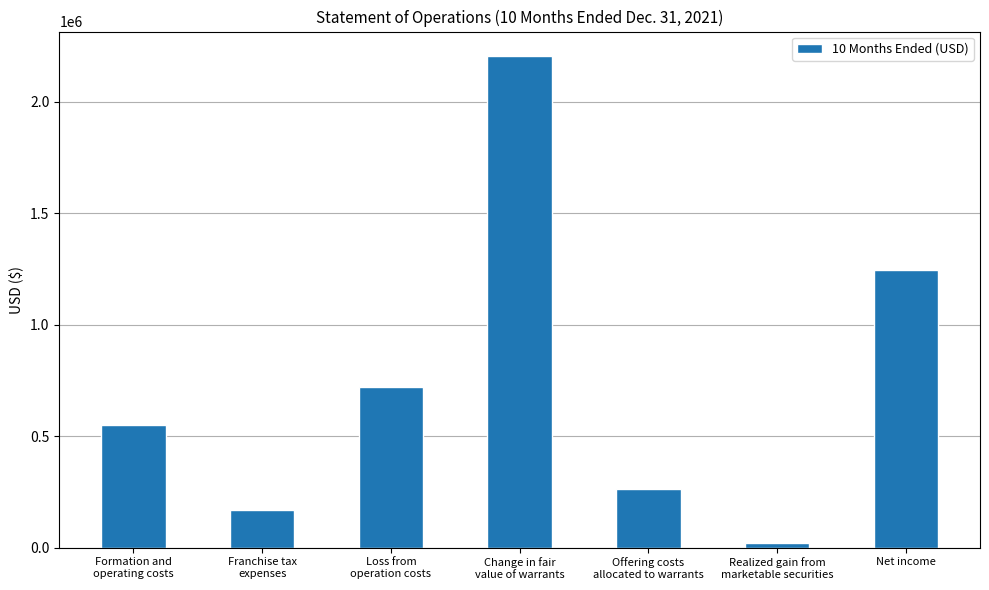

List the labels in order of value, smallest first.

Realized gain from
marketable securities, Franchise tax
expenses, Offering costs
allocated to warrants, Formation and
operating costs, Loss from
operation costs, Net income, Change in fair
value of warrants